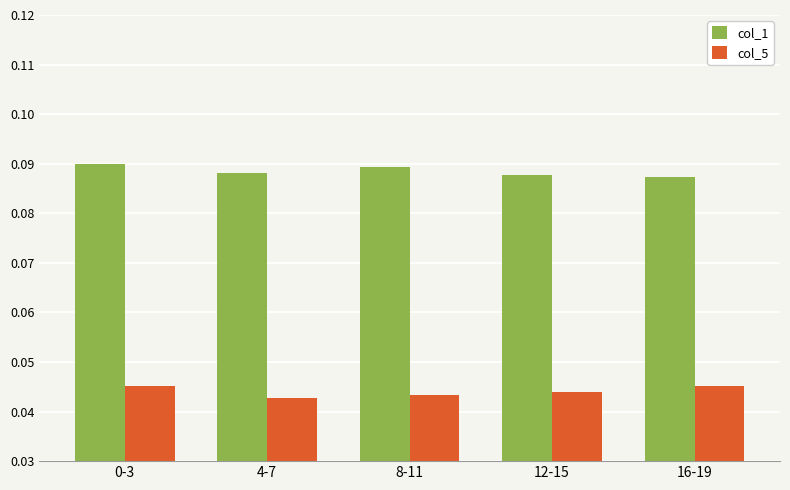

At how many categories does at least one series exceed 0?

5